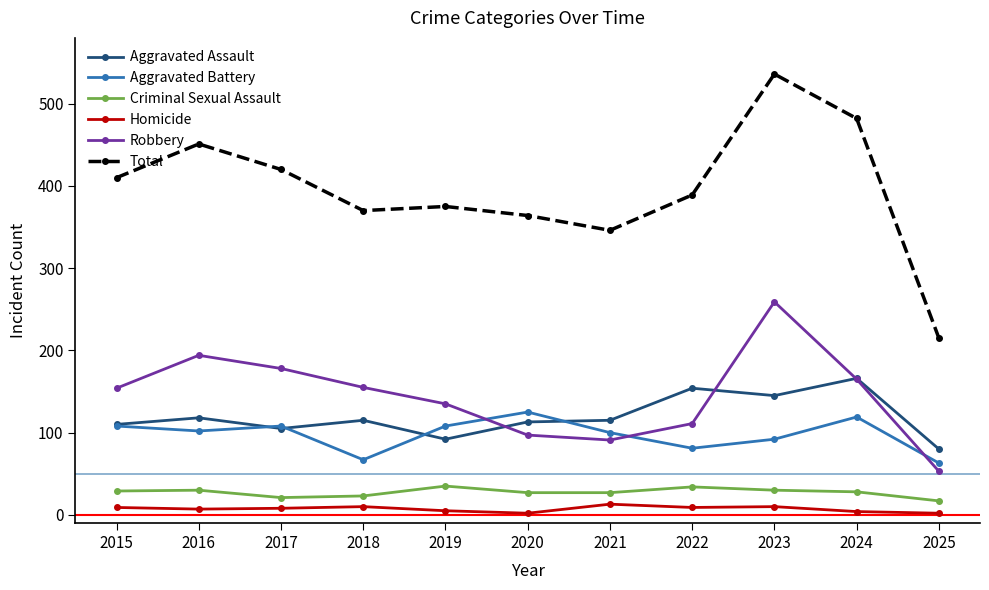

What is the sum of all Aggravated Battery values?

1073